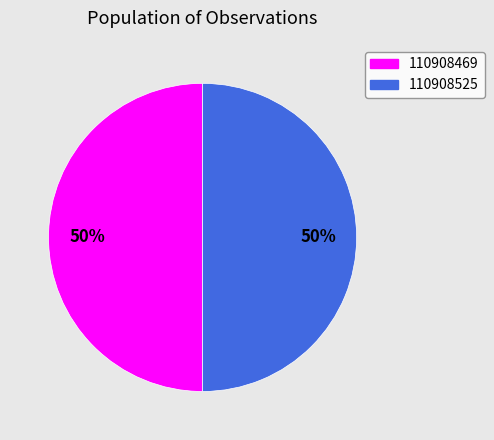

To the nearest percent, what percentage of the pie is 110908469?

50%